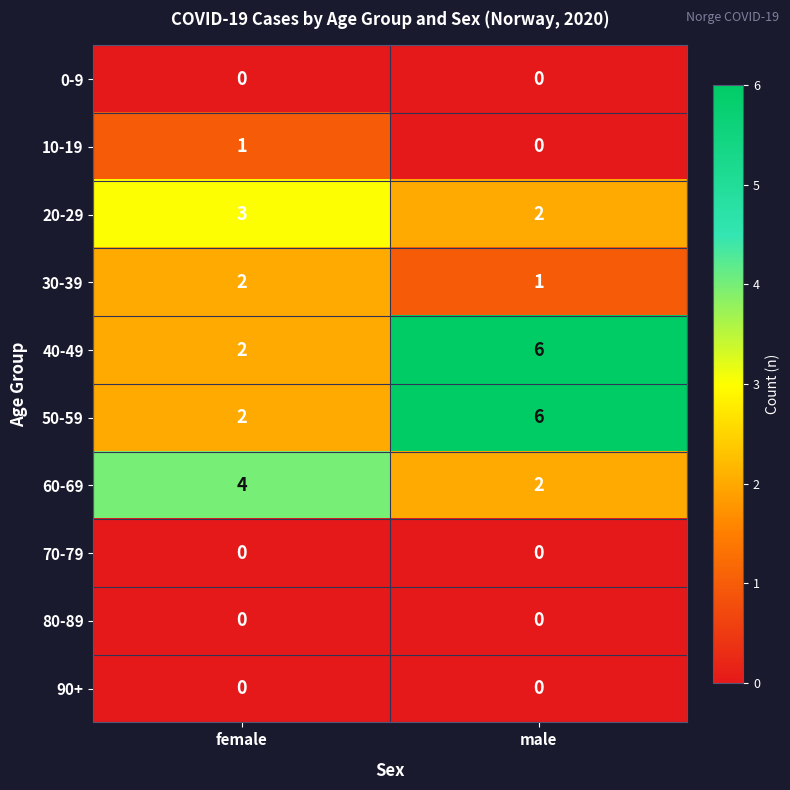

Which category has the lowest value in the 30-39 series?

male